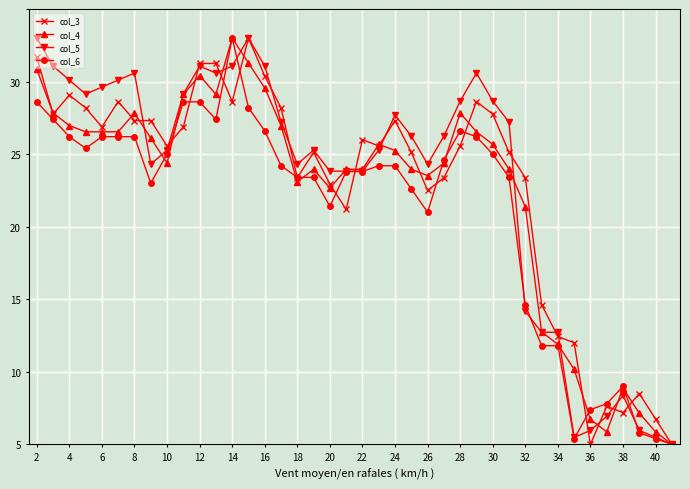

True or false: col_3 has more than 2 interior local peaks.

True